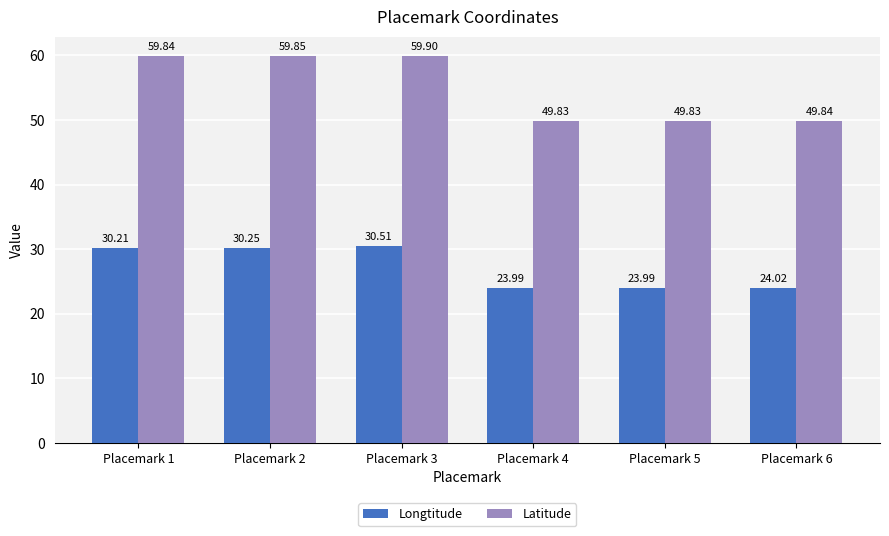

List the series in order of their peak value, lowest first.

Longtitude, Latitude